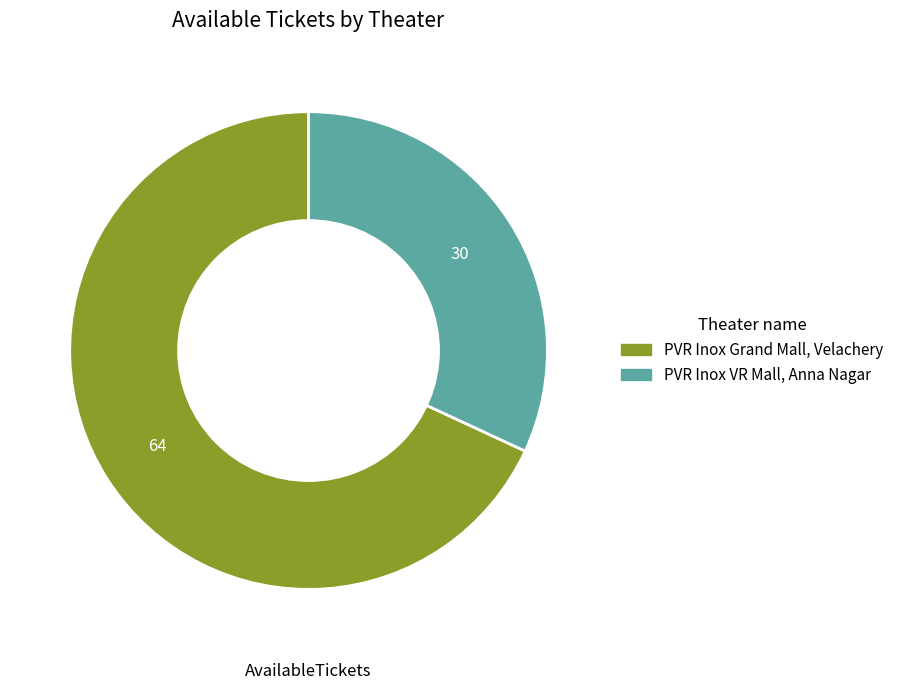

How many segments does this pie chart have?

2